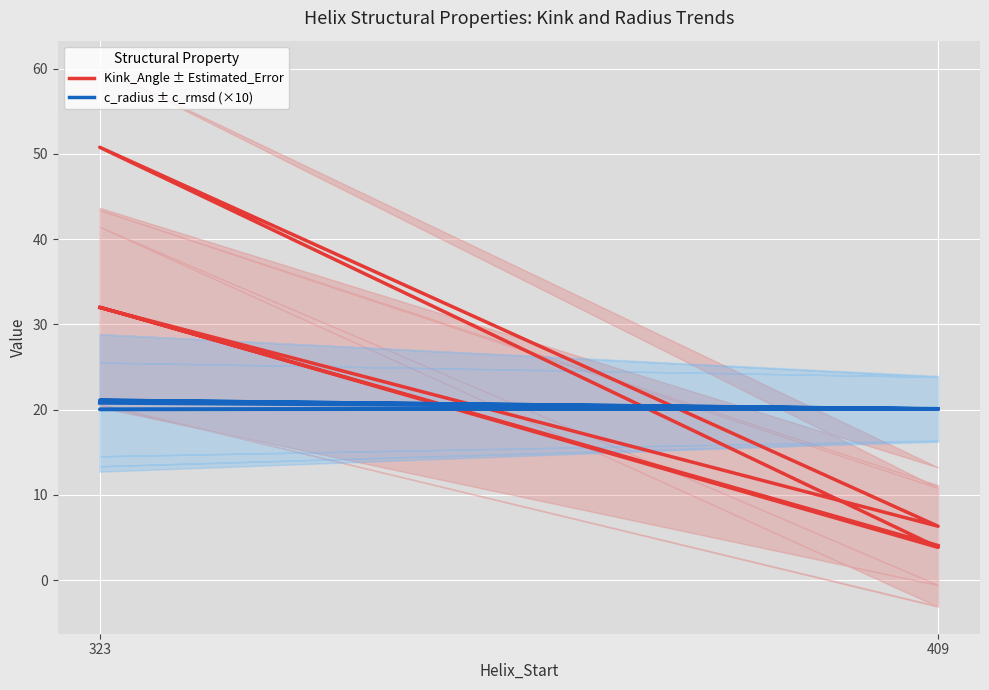

Is this an area chart (filled region under the line)?

No